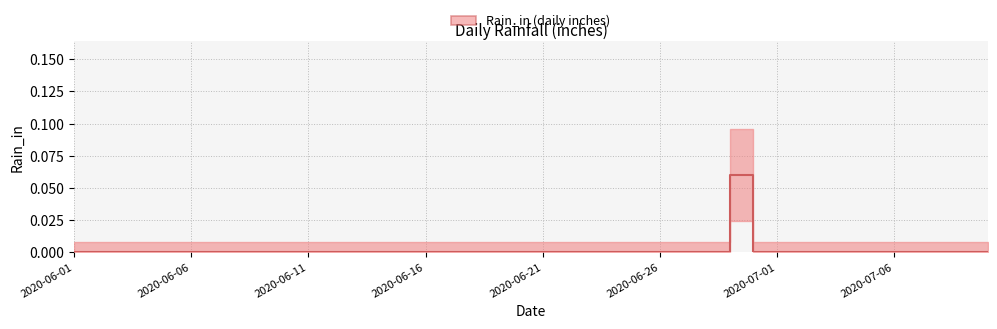

True or false: there are more than 1 points higher than both neighbors.

False